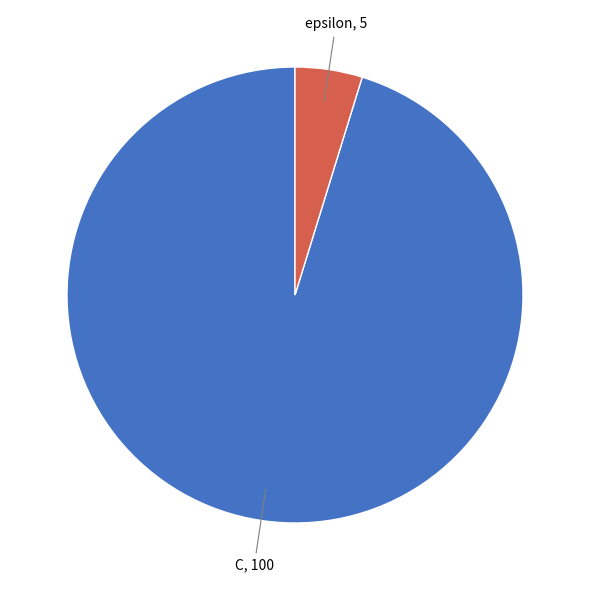

How many segments does this pie chart have?

2